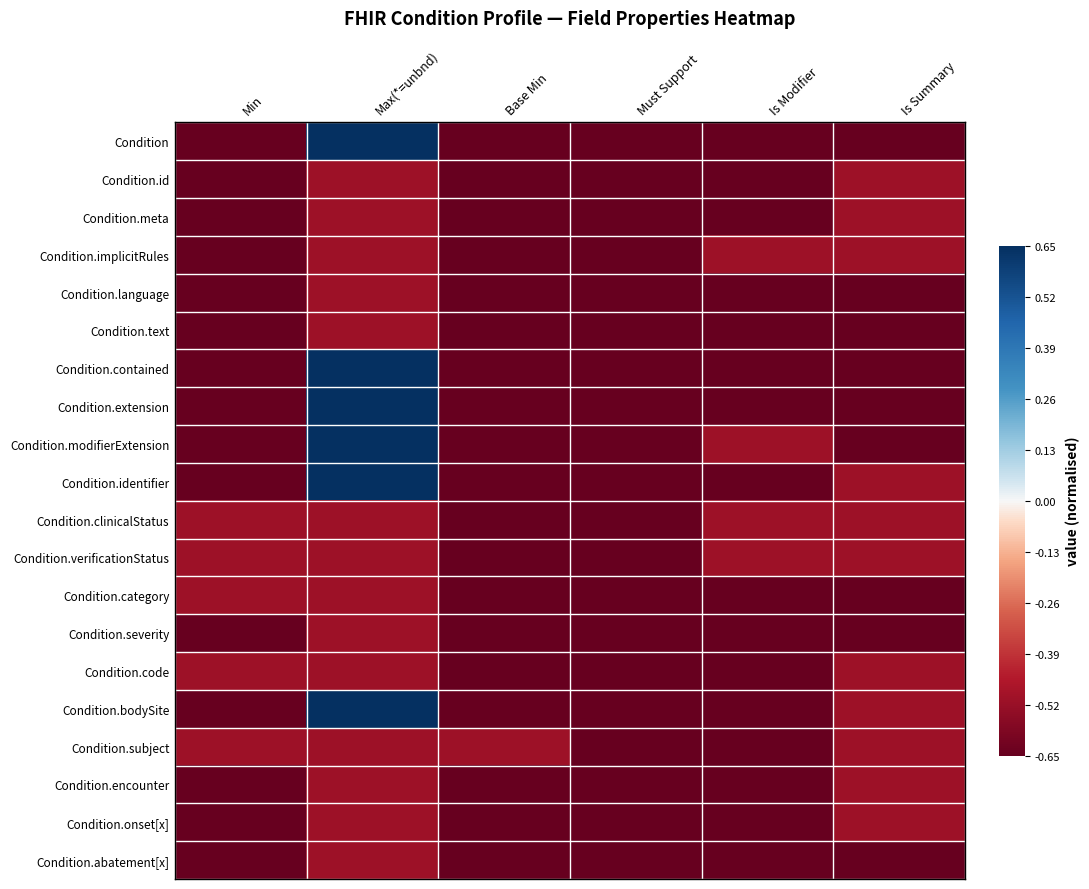

Reading left to right, list all the values displayed in this chart.

Condition: Min=-0.7	Max(*=unbnd)=0.7	Base Min=-0.7	Must Support=-0.7	Is Modifier=-0.7	Is Summary=-0.7
Condition.id: Min=-0.7	Max(*=unbnd)=-0.5	Base Min=-0.7	Must Support=-0.7	Is Modifier=-0.7	Is Summary=-0.5
Condition.meta: Min=-0.7	Max(*=unbnd)=-0.5	Base Min=-0.7	Must Support=-0.7	Is Modifier=-0.7	Is Summary=-0.5
Condition.implicitRules: Min=-0.7	Max(*=unbnd)=-0.5	Base Min=-0.7	Must Support=-0.7	Is Modifier=-0.5	Is Summary=-0.5
Condition.language: Min=-0.7	Max(*=unbnd)=-0.5	Base Min=-0.7	Must Support=-0.7	Is Modifier=-0.7	Is Summary=-0.7
Condition.text: Min=-0.7	Max(*=unbnd)=-0.5	Base Min=-0.7	Must Support=-0.7	Is Modifier=-0.7	Is Summary=-0.7
Condition.contained: Min=-0.7	Max(*=unbnd)=0.7	Base Min=-0.7	Must Support=-0.7	Is Modifier=-0.7	Is Summary=-0.7
Condition.extension: Min=-0.7	Max(*=unbnd)=0.7	Base Min=-0.7	Must Support=-0.7	Is Modifier=-0.7	Is Summary=-0.7
Condition.modifierExtension: Min=-0.7	Max(*=unbnd)=0.7	Base Min=-0.7	Must Support=-0.7	Is Modifier=-0.5	Is Summary=-0.7
Condition.identifier: Min=-0.7	Max(*=unbnd)=0.7	Base Min=-0.7	Must Support=-0.7	Is Modifier=-0.7	Is Summary=-0.5
Condition.clinicalStatus: Min=-0.5	Max(*=unbnd)=-0.5	Base Min=-0.7	Must Support=-0.7	Is Modifier=-0.5	Is Summary=-0.5
Condition.verificationStatus: Min=-0.5	Max(*=unbnd)=-0.5	Base Min=-0.7	Must Support=-0.7	Is Modifier=-0.5	Is Summary=-0.5
Condition.category: Min=-0.5	Max(*=unbnd)=-0.5	Base Min=-0.7	Must Support=-0.7	Is Modifier=-0.7	Is Summary=-0.7
Condition.severity: Min=-0.7	Max(*=unbnd)=-0.5	Base Min=-0.7	Must Support=-0.7	Is Modifier=-0.7	Is Summary=-0.7
Condition.code: Min=-0.5	Max(*=unbnd)=-0.5	Base Min=-0.7	Must Support=-0.7	Is Modifier=-0.7	Is Summary=-0.5
Condition.bodySite: Min=-0.7	Max(*=unbnd)=0.7	Base Min=-0.7	Must Support=-0.7	Is Modifier=-0.7	Is Summary=-0.5
Condition.subject: Min=-0.5	Max(*=unbnd)=-0.5	Base Min=-0.5	Must Support=-0.7	Is Modifier=-0.7	Is Summary=-0.5
Condition.encounter: Min=-0.7	Max(*=unbnd)=-0.5	Base Min=-0.7	Must Support=-0.7	Is Modifier=-0.7	Is Summary=-0.5
Condition.onset[x]: Min=-0.7	Max(*=unbnd)=-0.5	Base Min=-0.7	Must Support=-0.7	Is Modifier=-0.7	Is Summary=-0.5
Condition.abatement[x]: Min=-0.7	Max(*=unbnd)=-0.5	Base Min=-0.7	Must Support=-0.7	Is Modifier=-0.7	Is Summary=-0.7